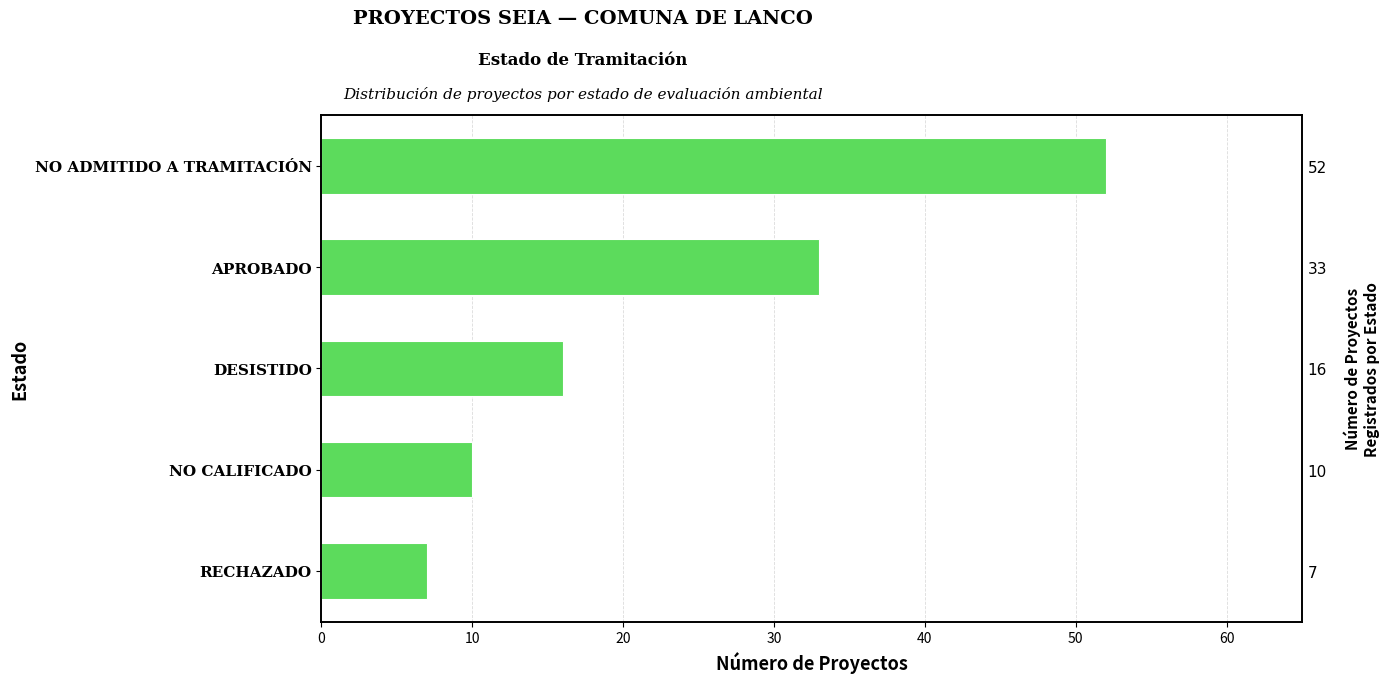

Reading left to right, what are all the values shown in this chart?

7	10	16	33	52